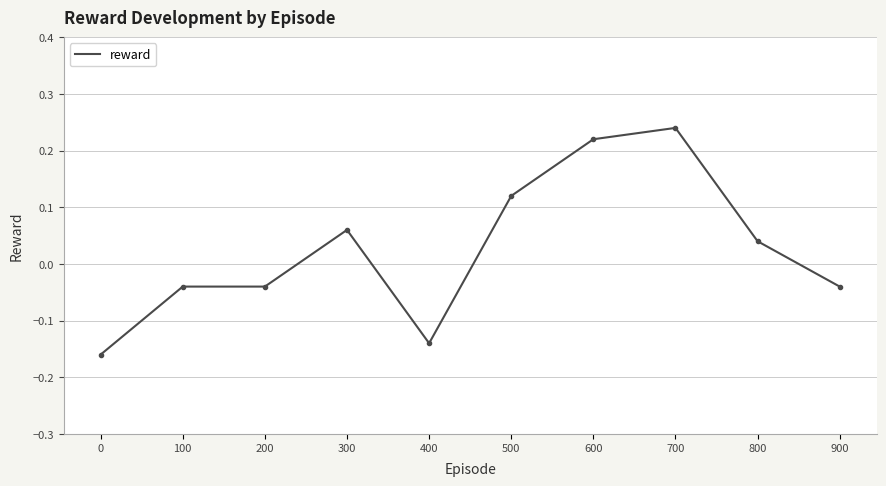

The chart shows a value of -0.1 at 200. True or false?

False